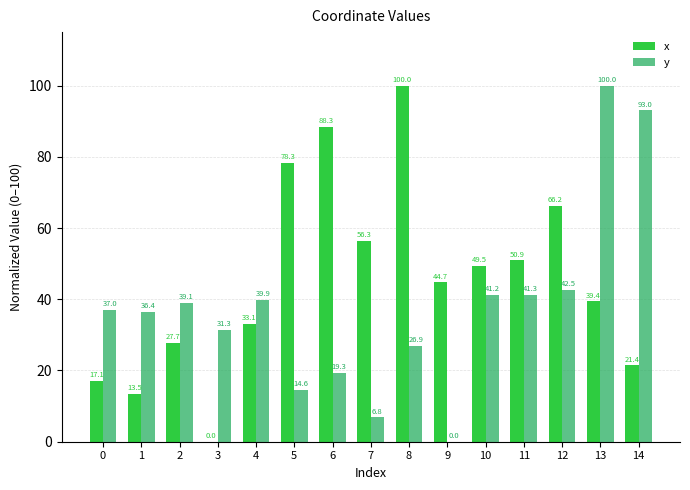

What is the sum of all x values?

686.4